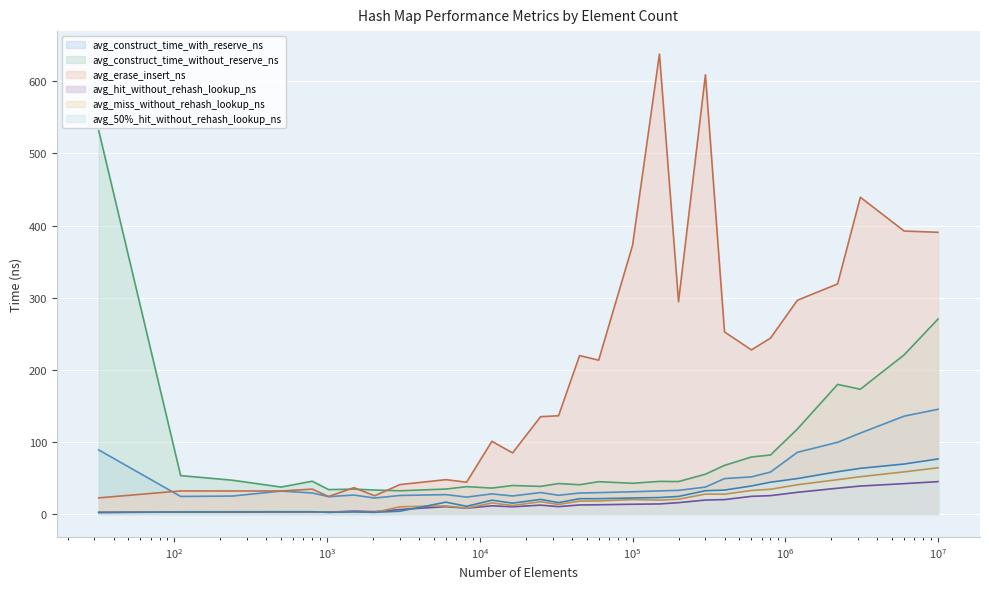

What is the total value across all series at 300000?

780.4